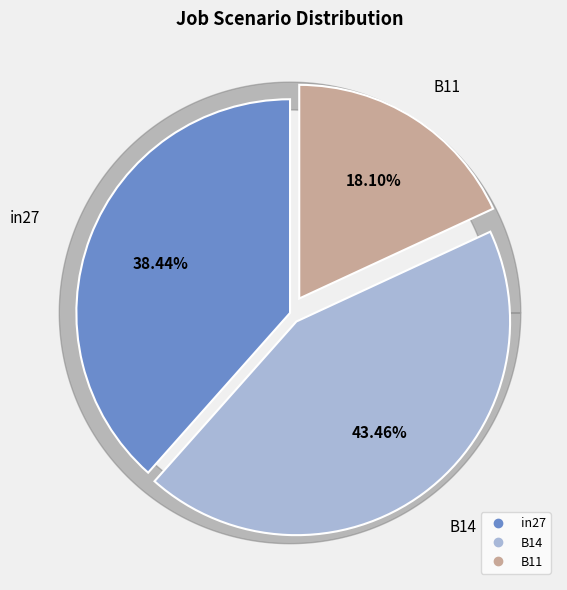

Is it true that in27 is 38% of the pie?

True